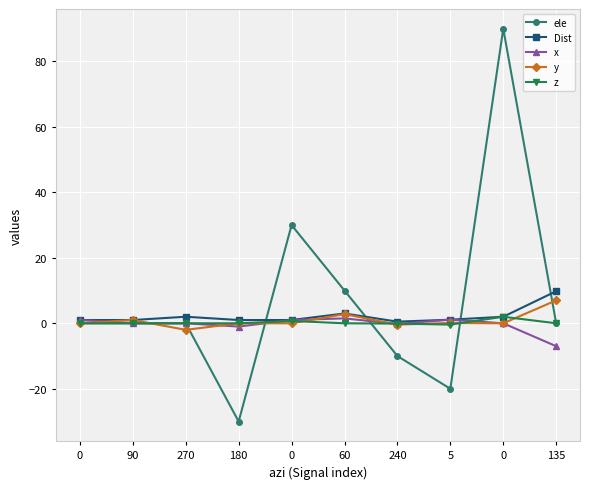

List the series in order of their peak value, highest first.

ele, Dist, y, z, x